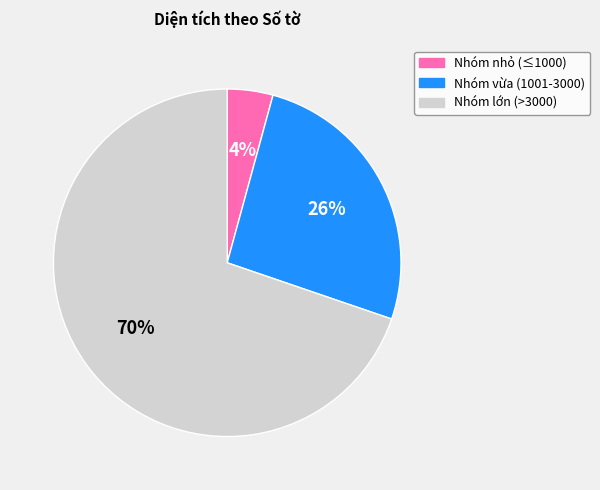

To the nearest percent, what is the difference between the largest and smallest slice percentages?

66%